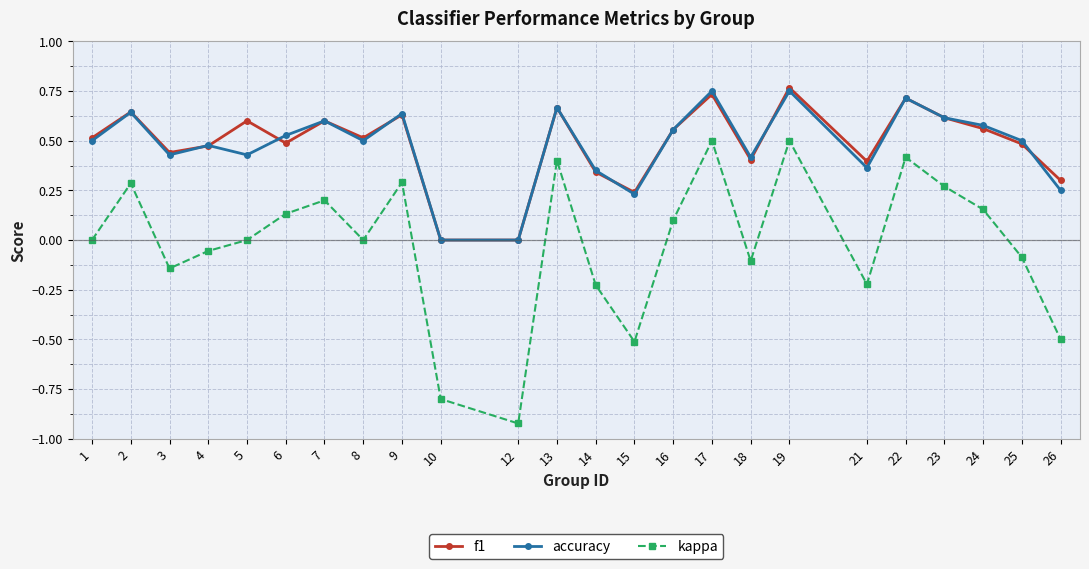

What are all the series names shown in the legend?

f1, accuracy, kappa